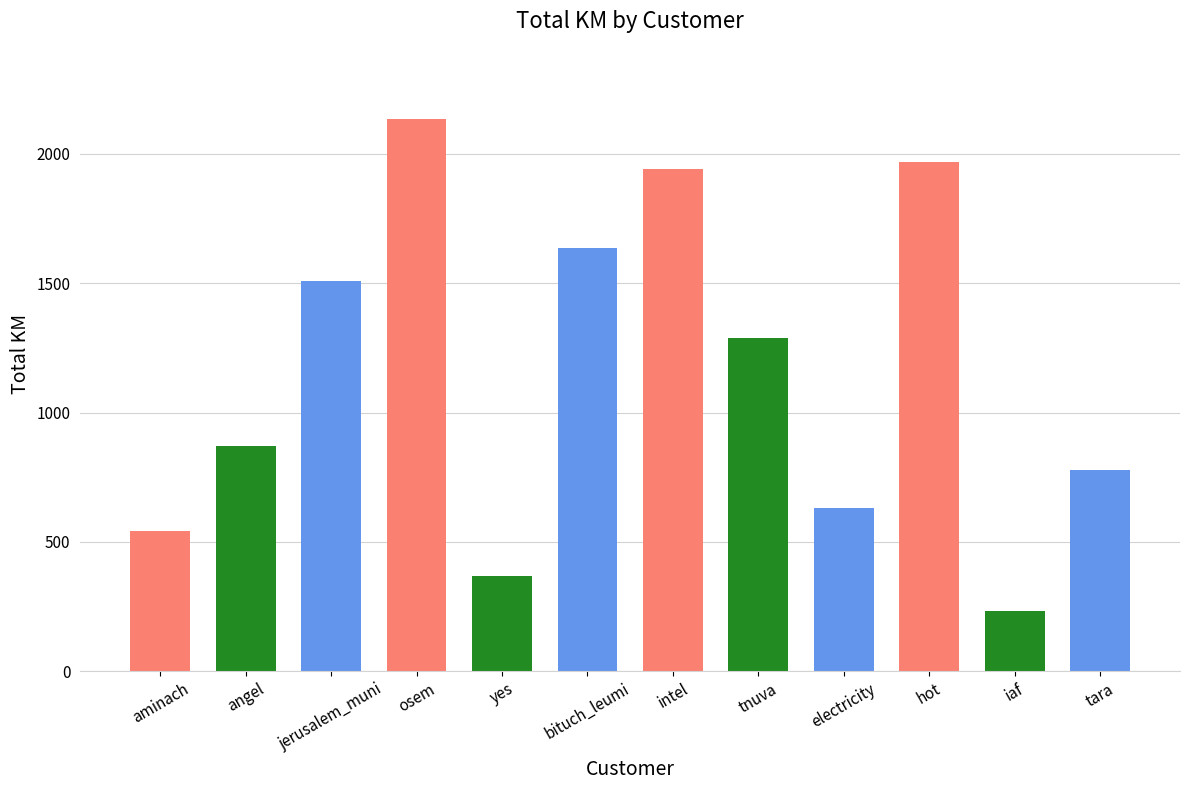

Reading right to left, transcribe all the data shown in this chart.

tara=779.5	iaf=232.5	hot=1970.8	electricity=632.7	tnuva=1290.0	intel=1941.9	bituch_leumi=1635.1	yes=368.4	osem=2134.8	jerusalem_muni=1510.6	angel=870.9	aminach=540.9